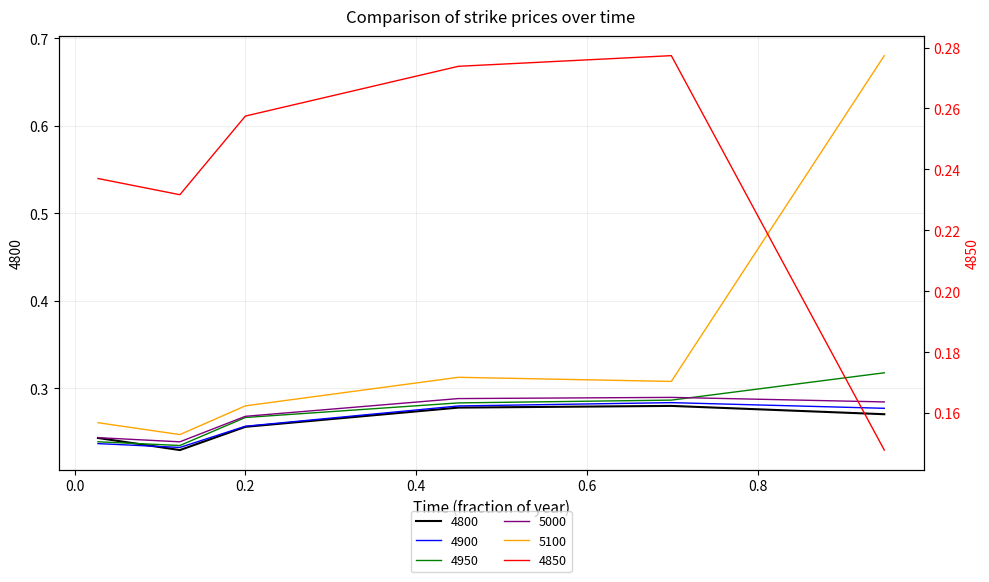

The value of 4950 at 0.6986301369863014 is 0.5. True or false?

False